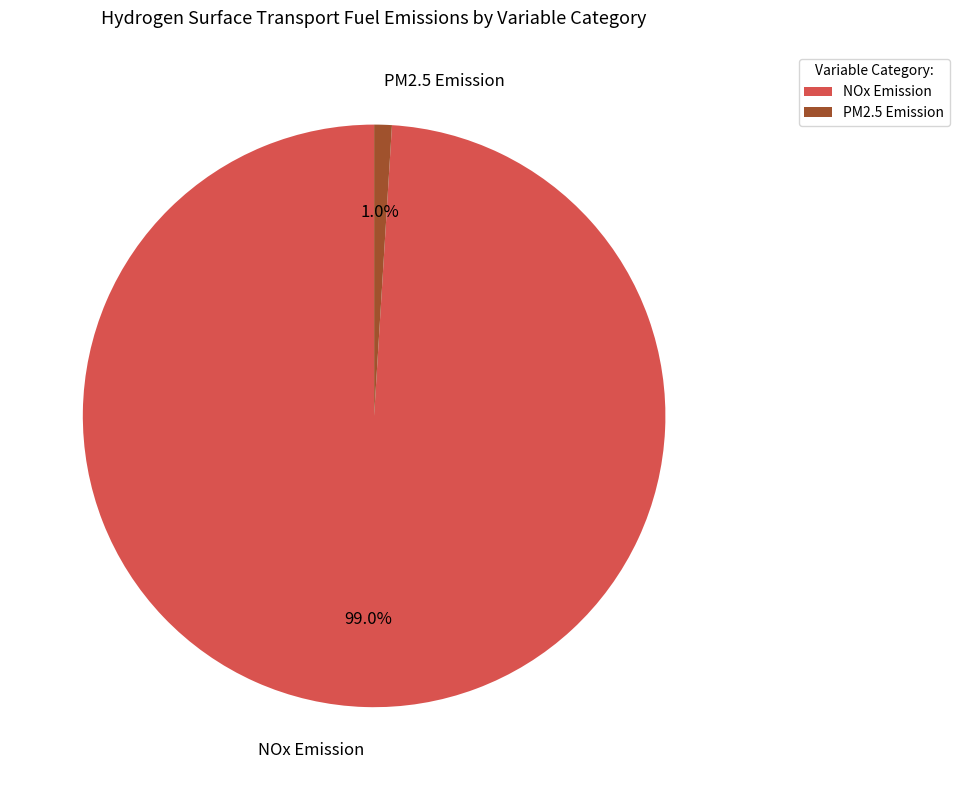

To the nearest percent, what percentage of the pie is NOx Emission?

99%